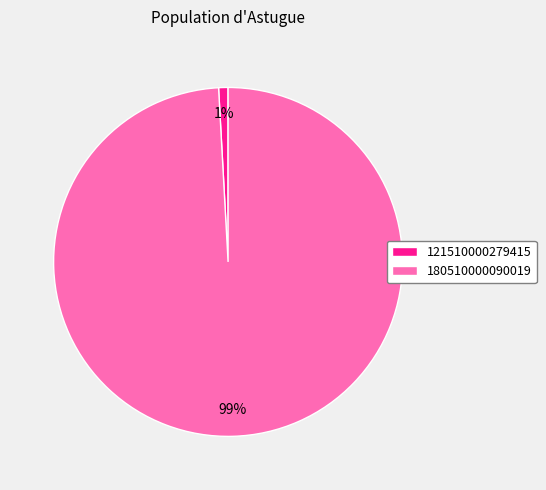

How many segments does this pie chart have?

2